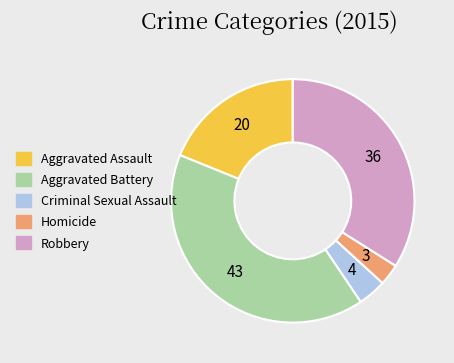

Which slice is the smallest?

Homicide